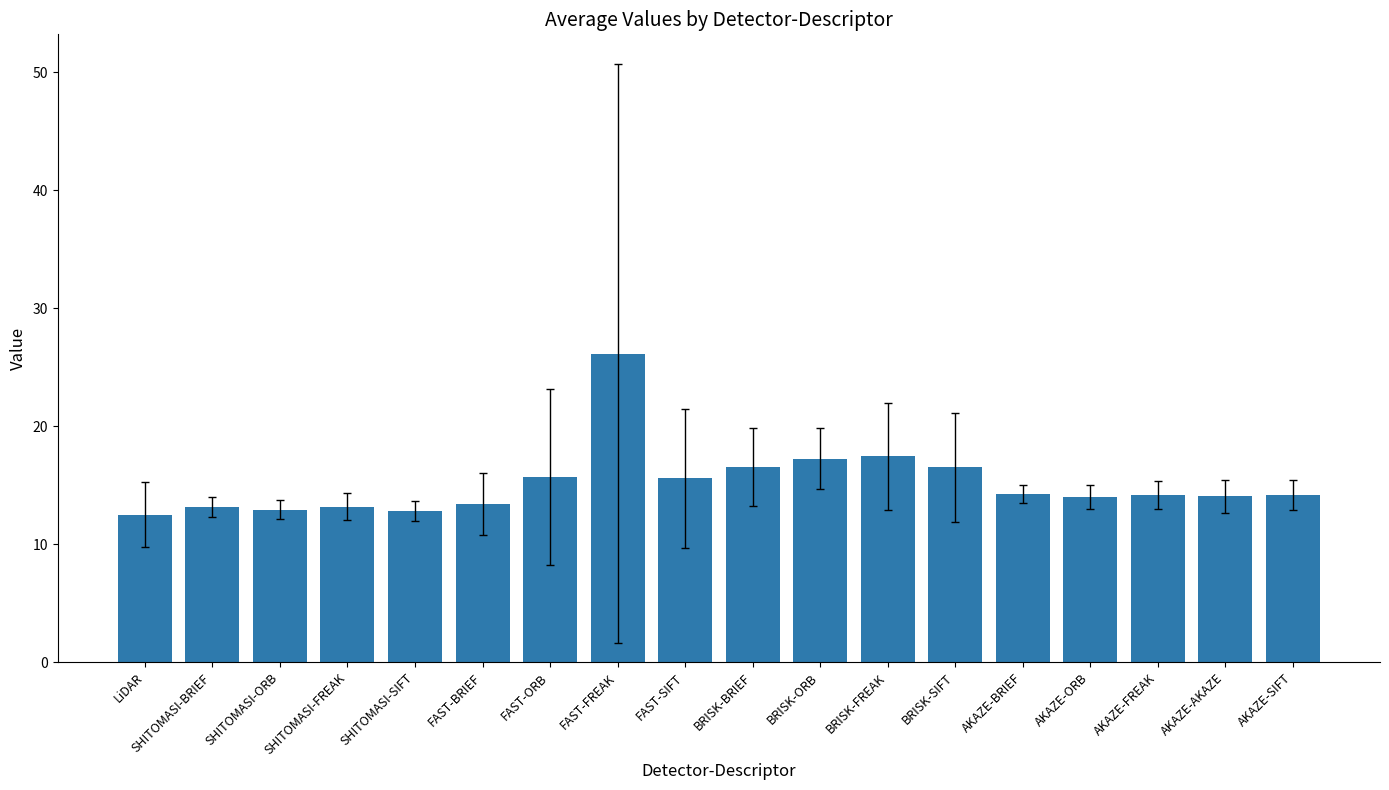

What value does the data have at AKAZE-FREAK?

14.2